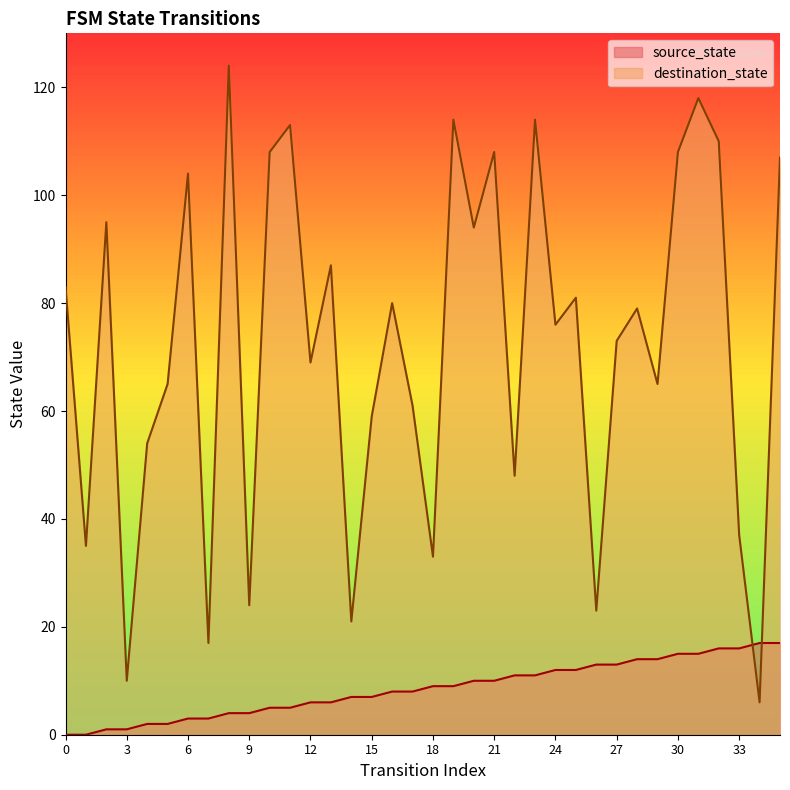

At how many categories does at least one series exceed 107?

9